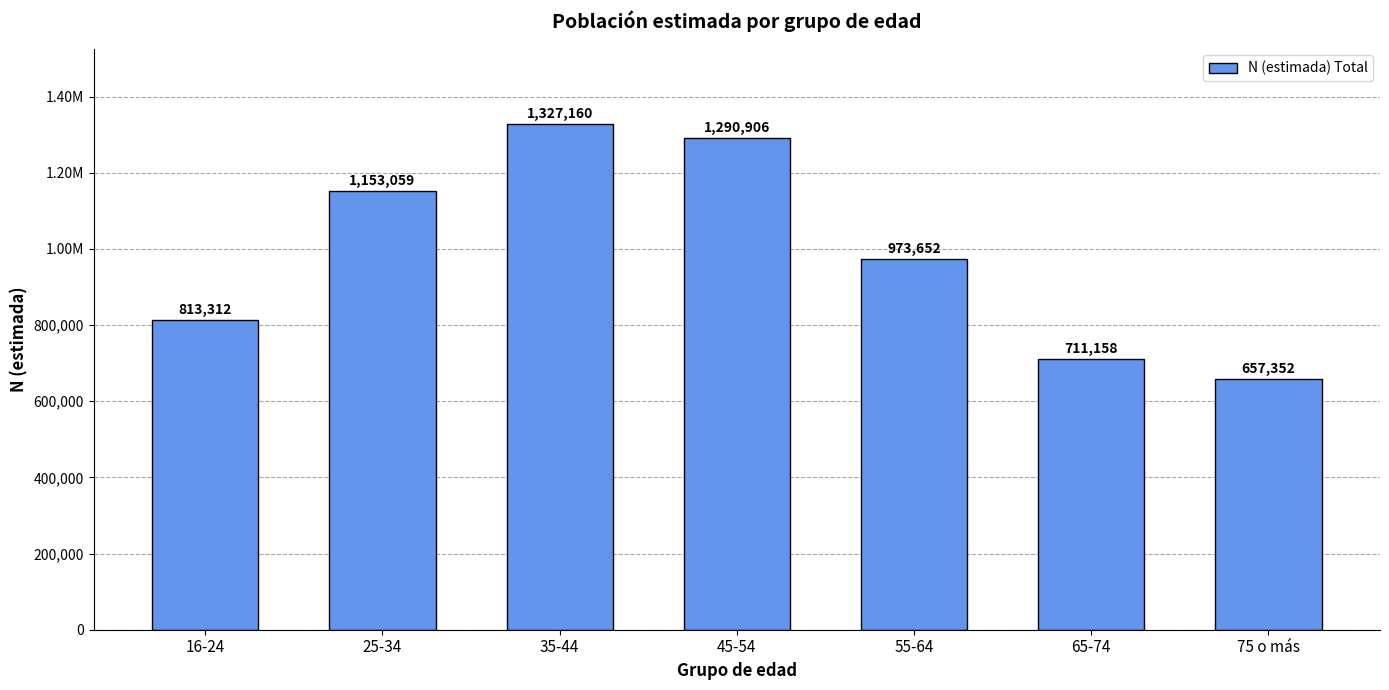

Are the bars horizontal?

No